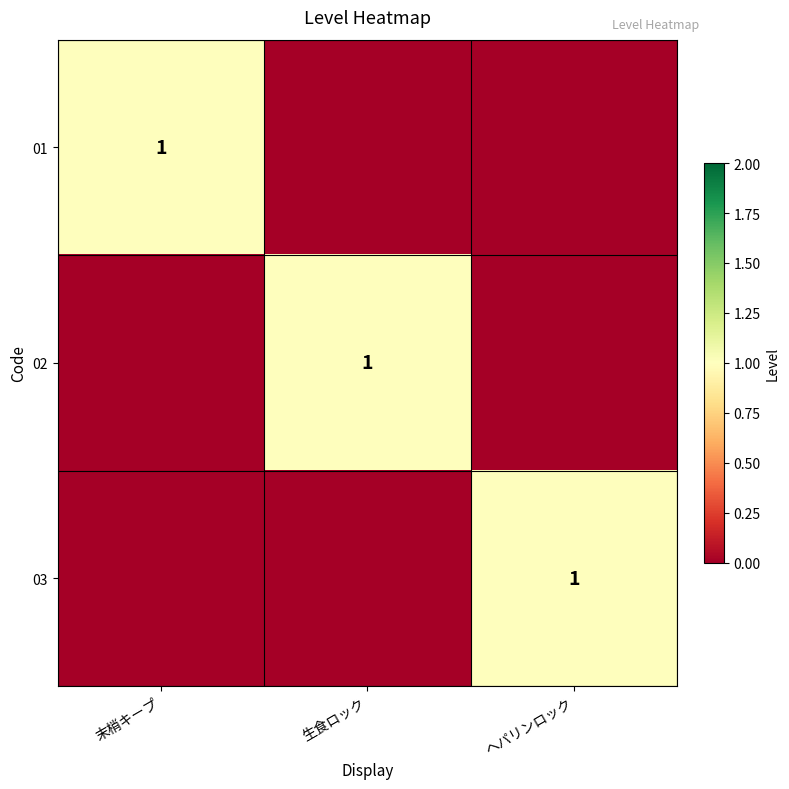

The value of 02 at 生食ロック is 1. True or false?

True